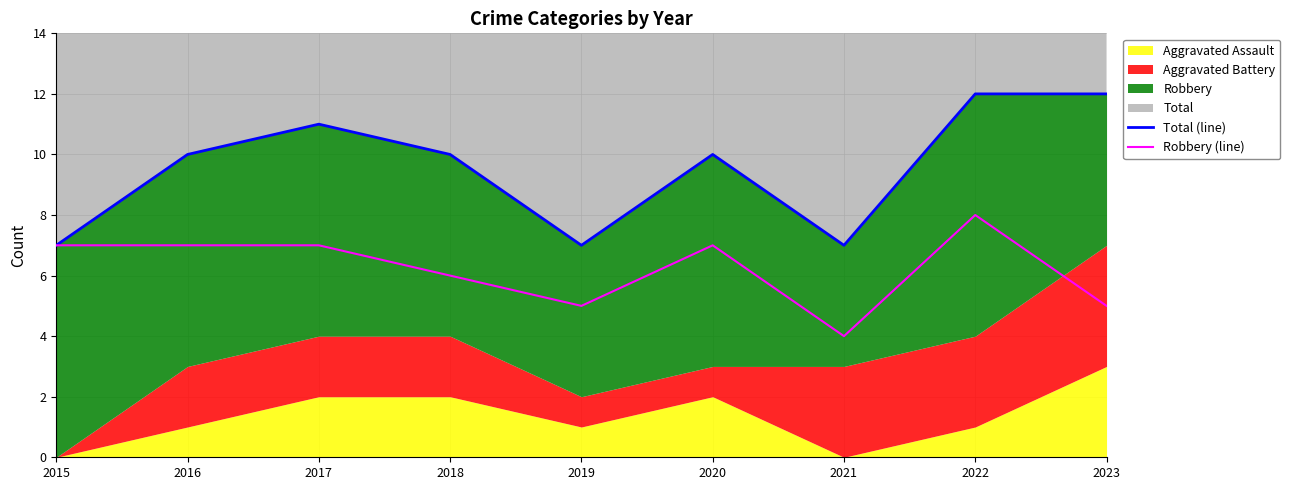

True or false: Total (line) has a value of 4 at 2019.

False